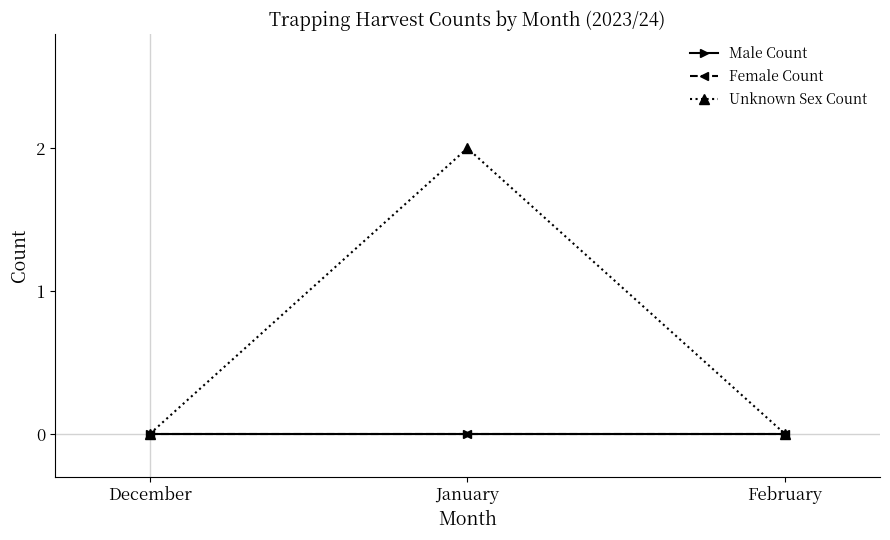

Where is Unknown Sex Count nearest to the value 1?

December